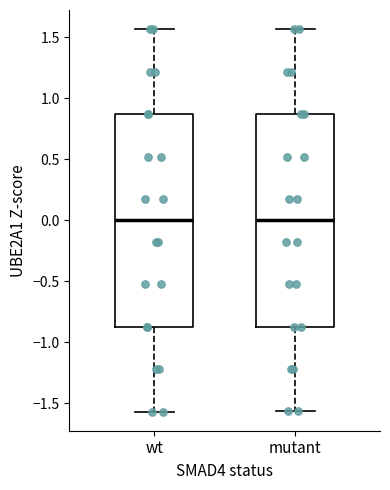

Reading left to right, transcribe this box plot: for each box, give where its median line is, the range the box spans, and where its two whiskers end, as read against the y-axis. The values are not printed on the chart, so give them approximately, as read against the axis.

wt: median 0.00, box -0.85 to 0.85, whiskers -1.55 to 1.55
mutant: median 0.00, box -0.85 to 0.85, whiskers -1.55 to 1.55